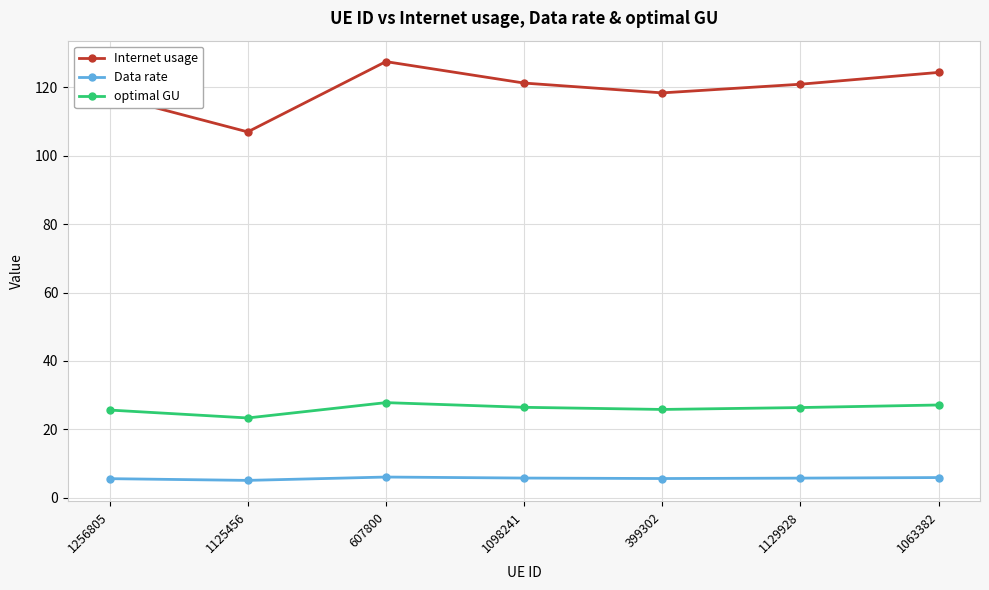

What position from the left is 1063382?

7